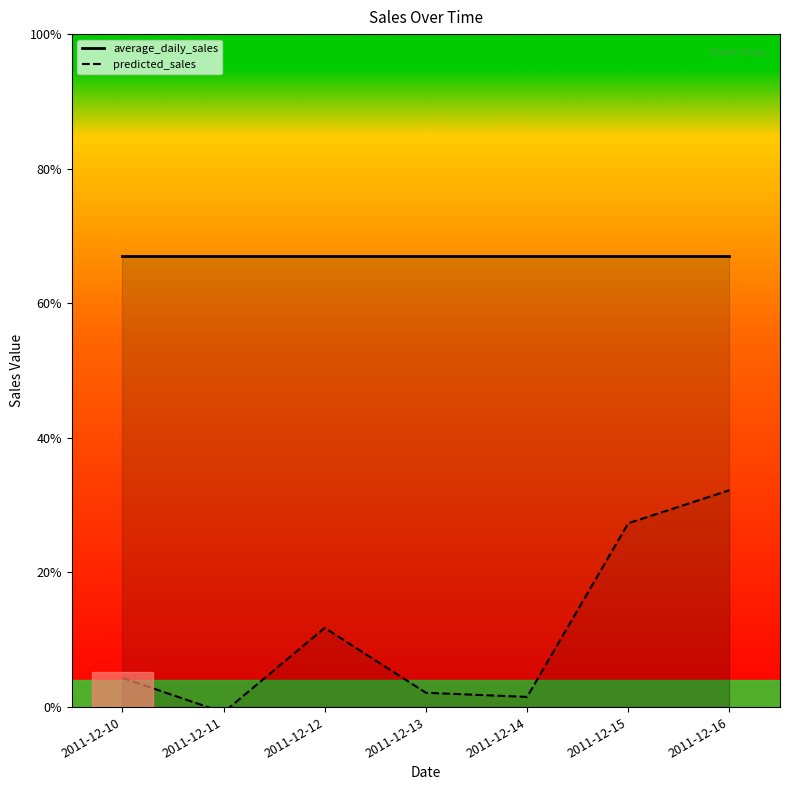

List the labels in order of value, smallest first.

2011-12-11, 2011-12-14, 2011-12-13, 2011-12-10, 2011-12-12, 2011-12-15, 2011-12-16